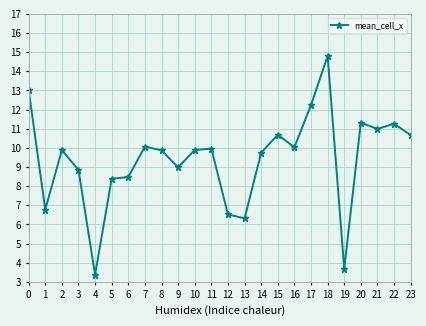

What is the value of the 12th point from the left?

10.0